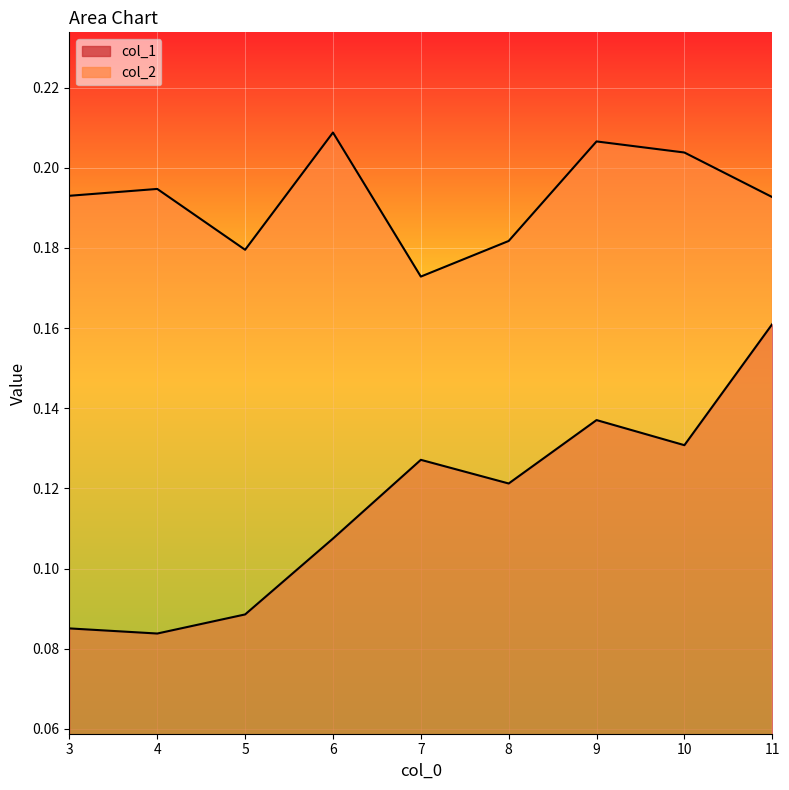

Which has a higher value, 8.0 or 4.0?

8.0